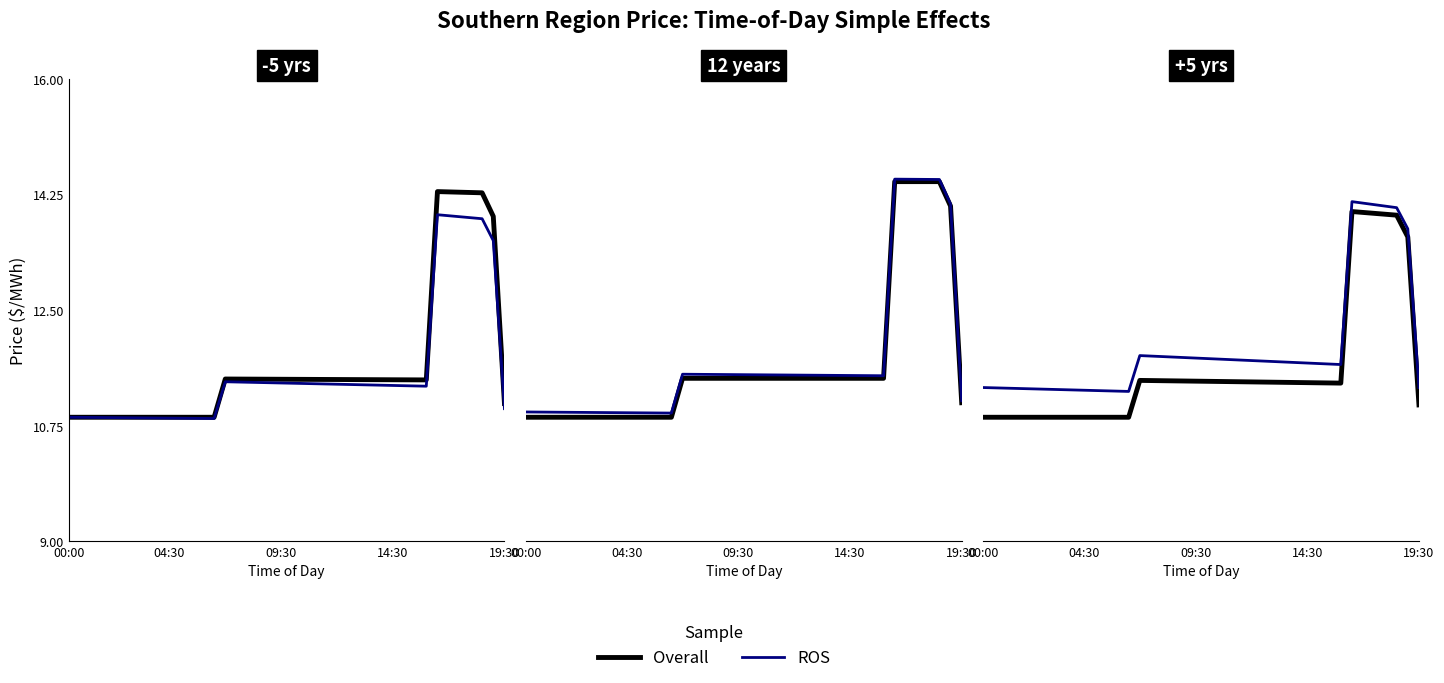

True or false: Overall and ROS cross at least once.

False